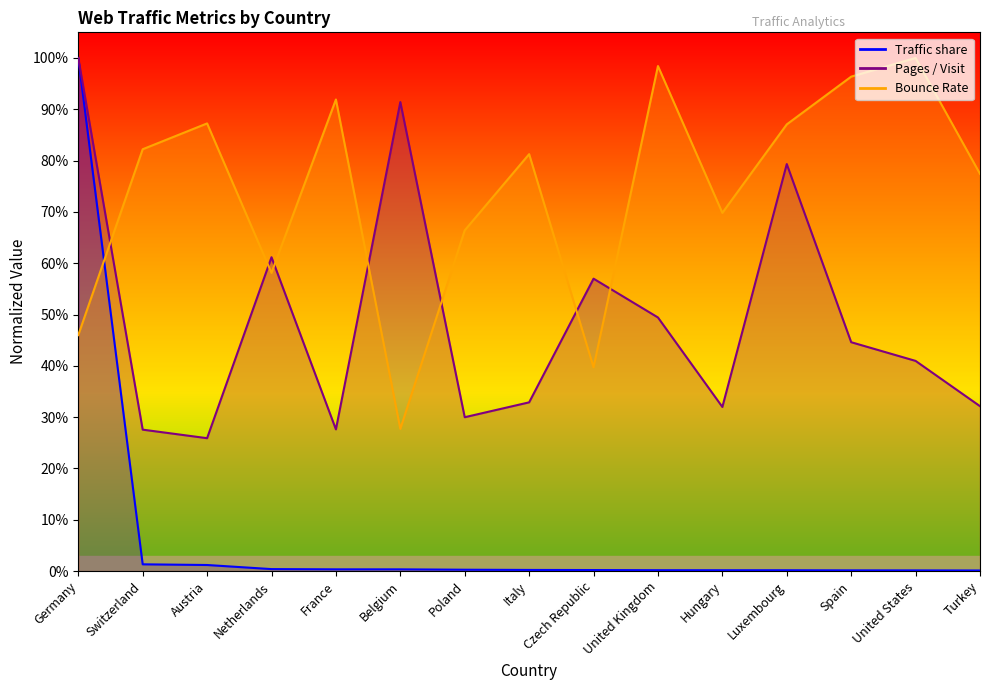

At how many categories does at least one series exceed 0?

15